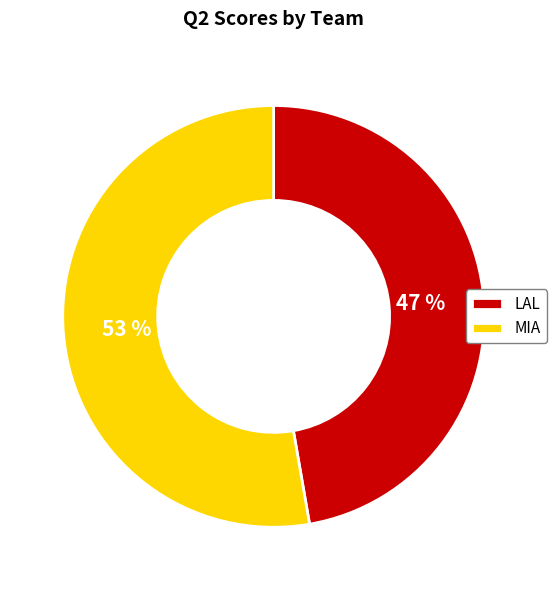

True or false: LAL accounts for 47% of the total.

True